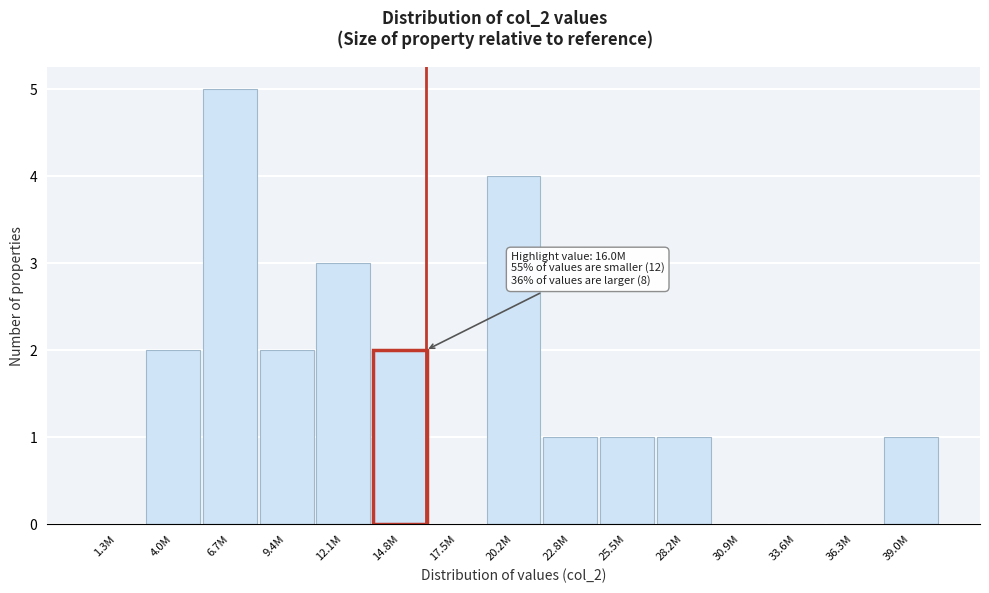

Reading left to right, list all the values displayed in this chart.

1.3M=0	4.0M=2	6.7M=5	9.4M=2	12.1M=3	14.8M=2	17.5M=0	20.2M=4	22.8M=1	25.5M=1	28.2M=1	30.9M=0	33.6M=0	36.3M=0	39.0M=1